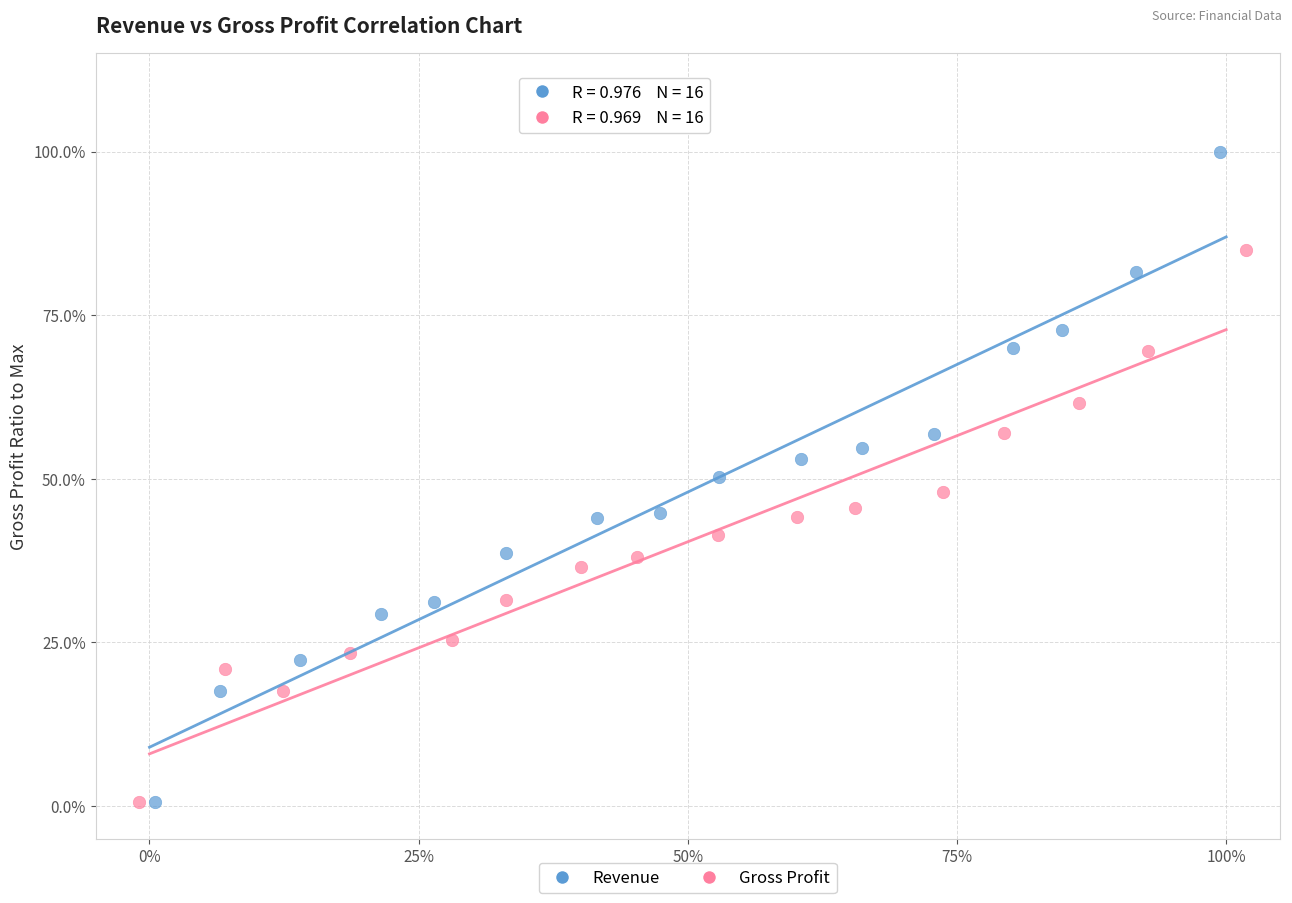

What are all the series names shown in the legend?

Revenue, Gross Profit